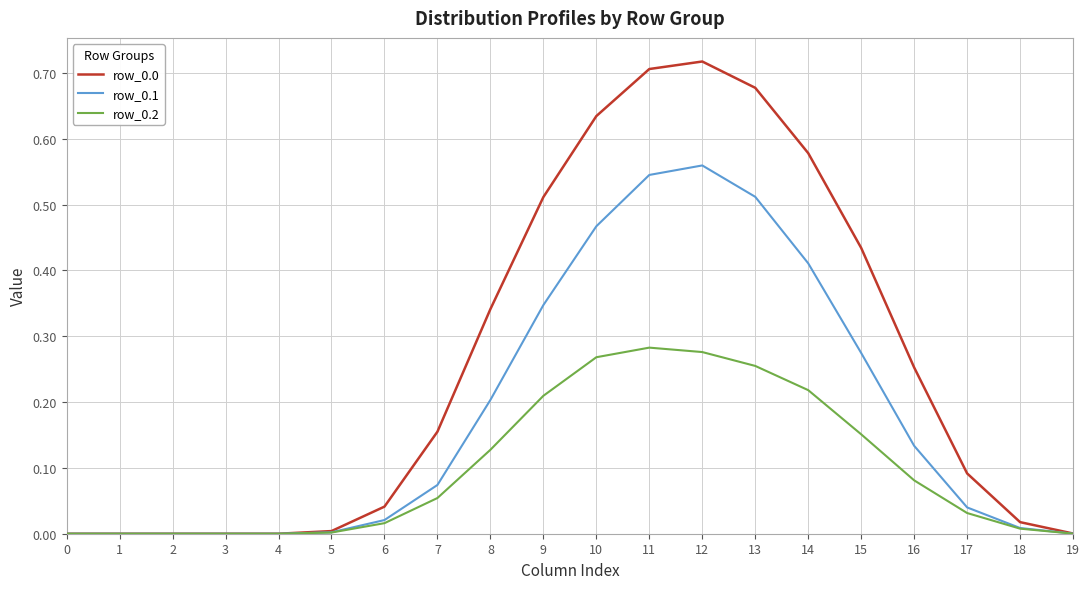

Is the value of row_0.1 at 8 greater than the value of row_0.2 at 11?

No